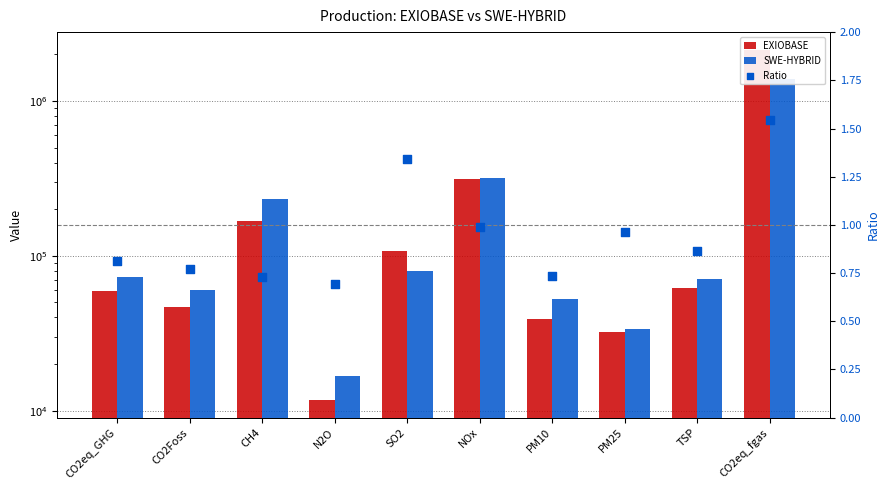

Which series reaches the minimum Y coordinate?

Ratio